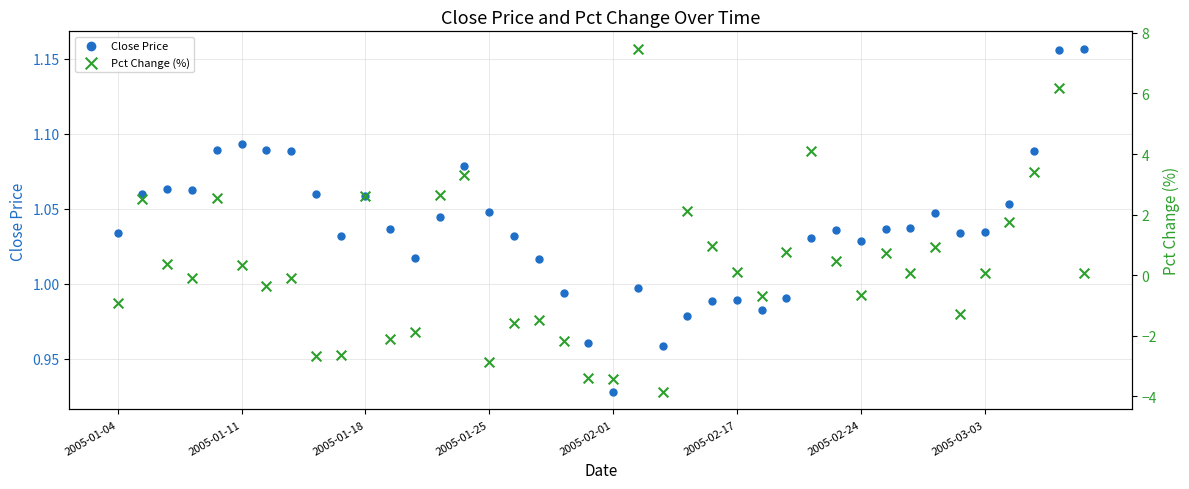

Which series contains the lowest Y value?

Pct Change (%)